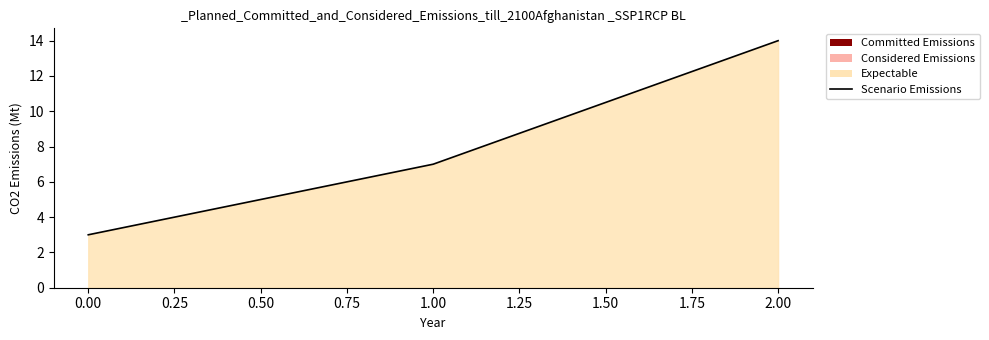

Reading left to right, what are all the values shown in this chart?

3	7	14